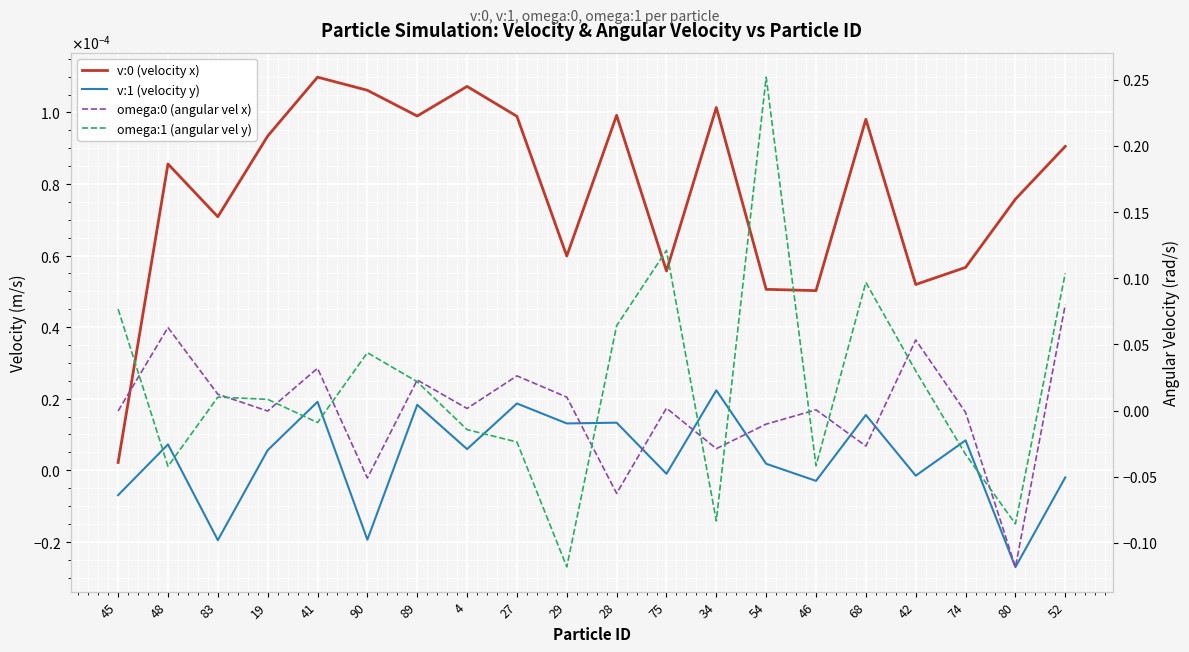

Where does the v:1 (velocity y) series first go above 0?

48